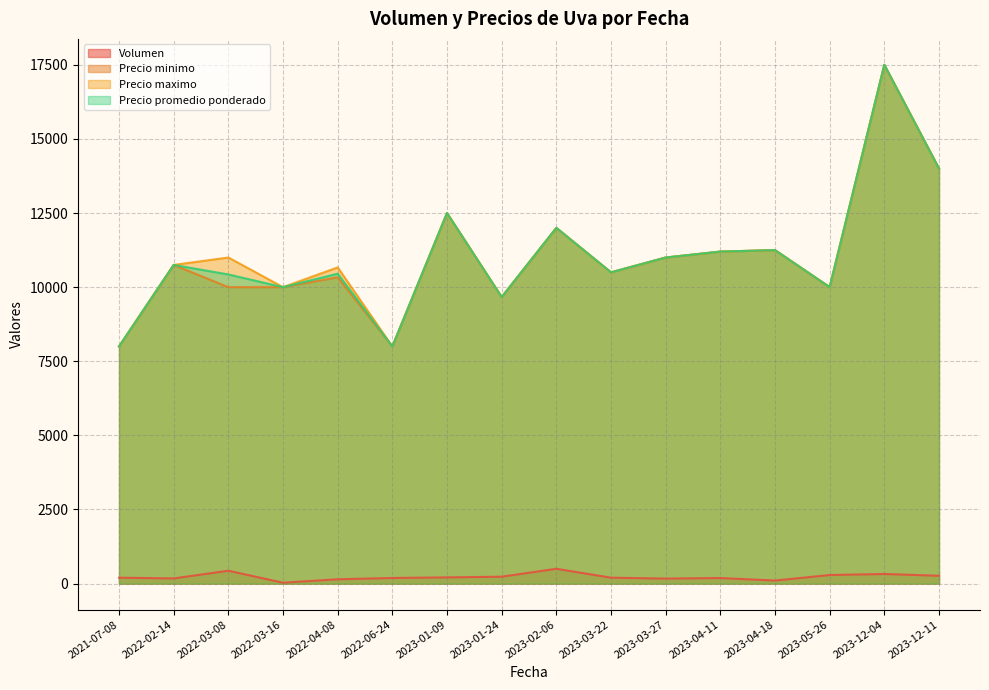

True or false: Precio minimo and Precio maximo intersect in this chart.

False